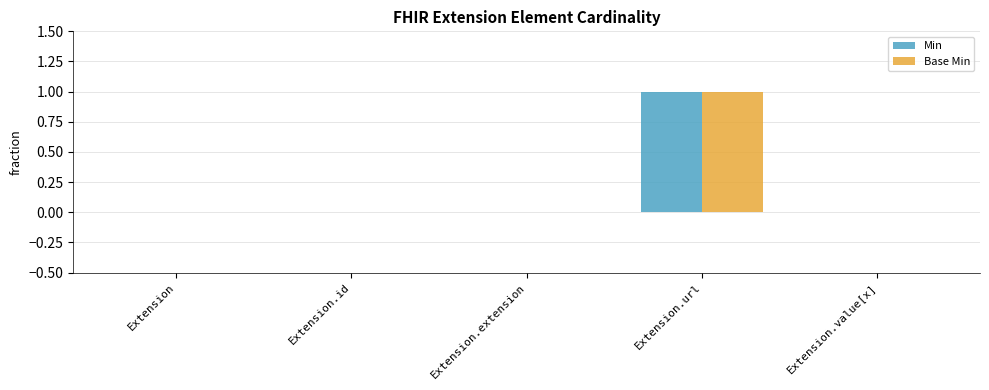

At which label does Min reach its peak?

Extension.url